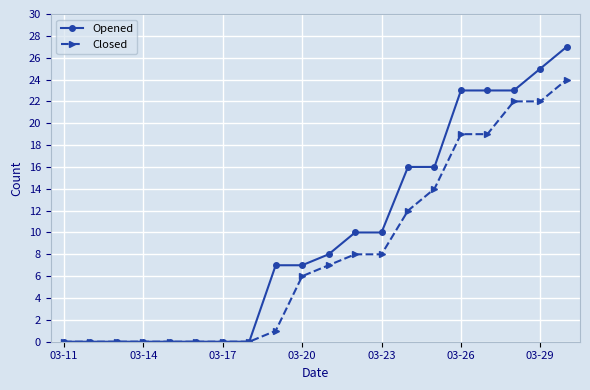

List the series in order of their overall mean, highest first.

Opened, Closed